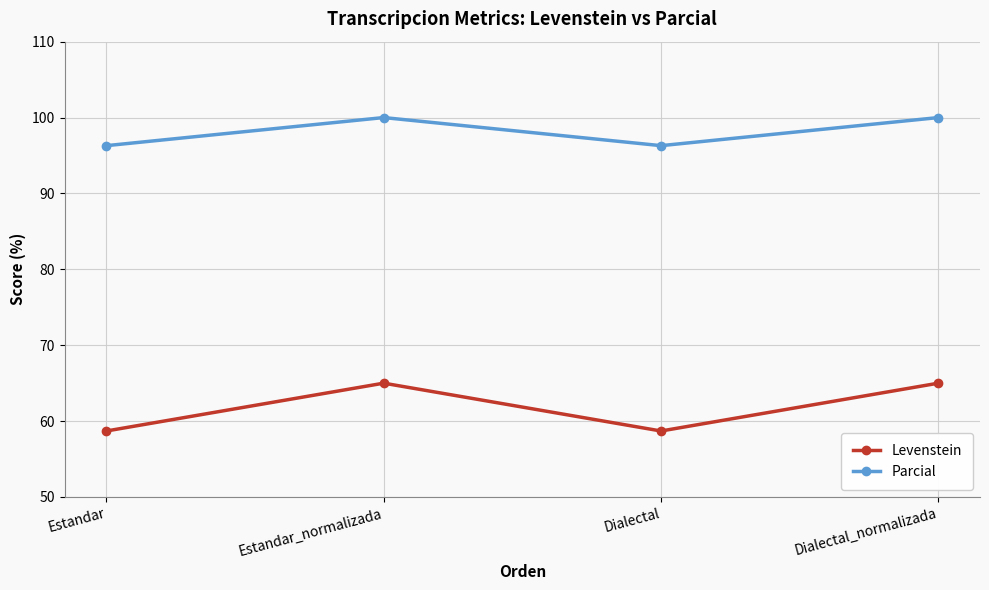

List the series in order of their overall mean, highest first.

Parcial, Levenstein